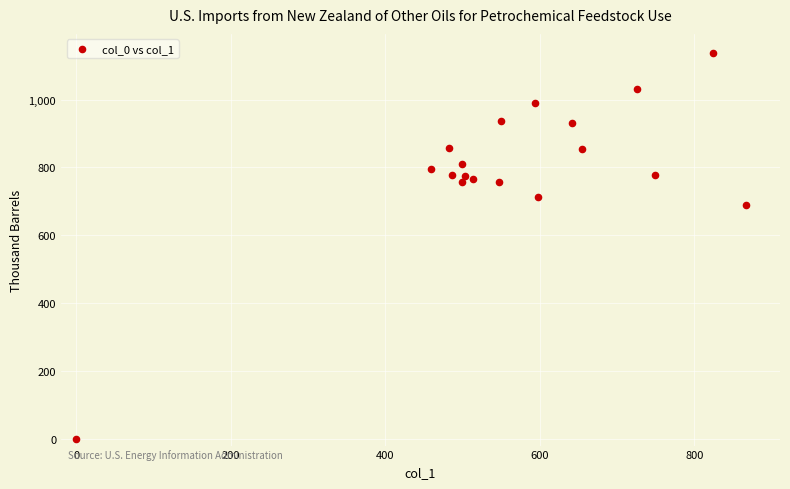

What Y value in the scatter plot is closest to 568?

690.0